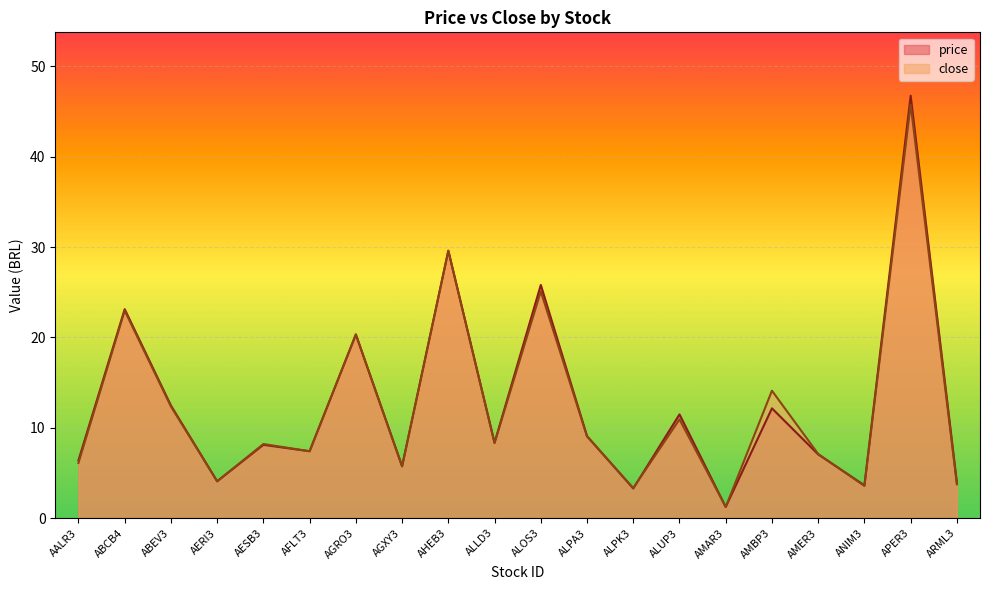

Which has a higher value, AGXY3 or AALR3?

AALR3